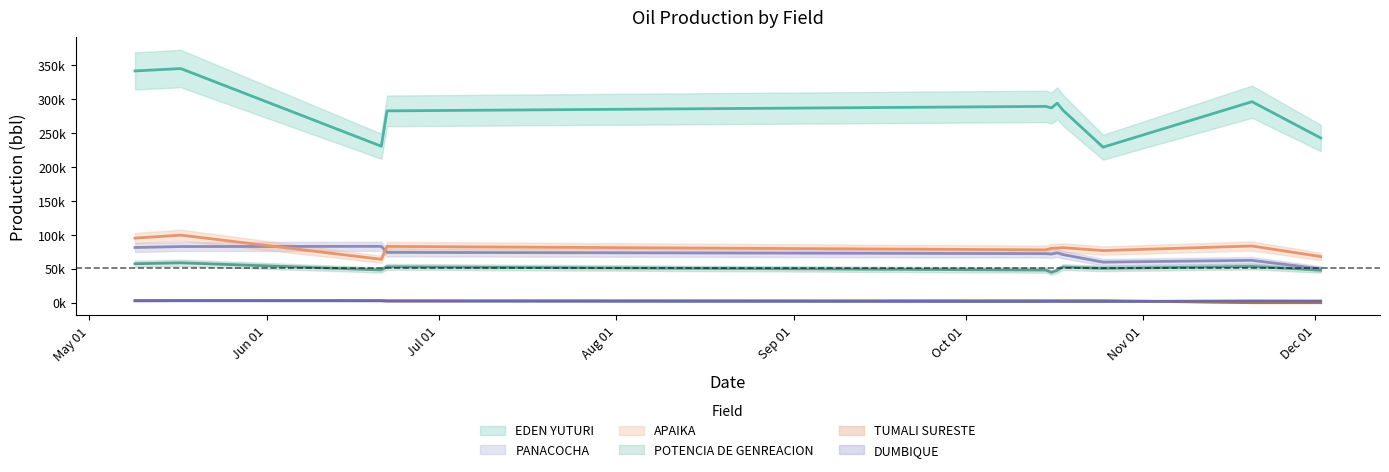

What is the value of the TUMALI SURESTE point at the 3rd from the left?

3053.8